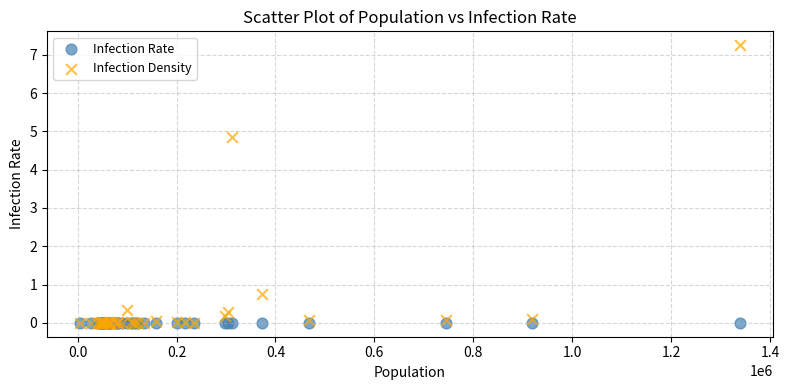

In the Infection Density series, what Y value is closest to 3?

4.9